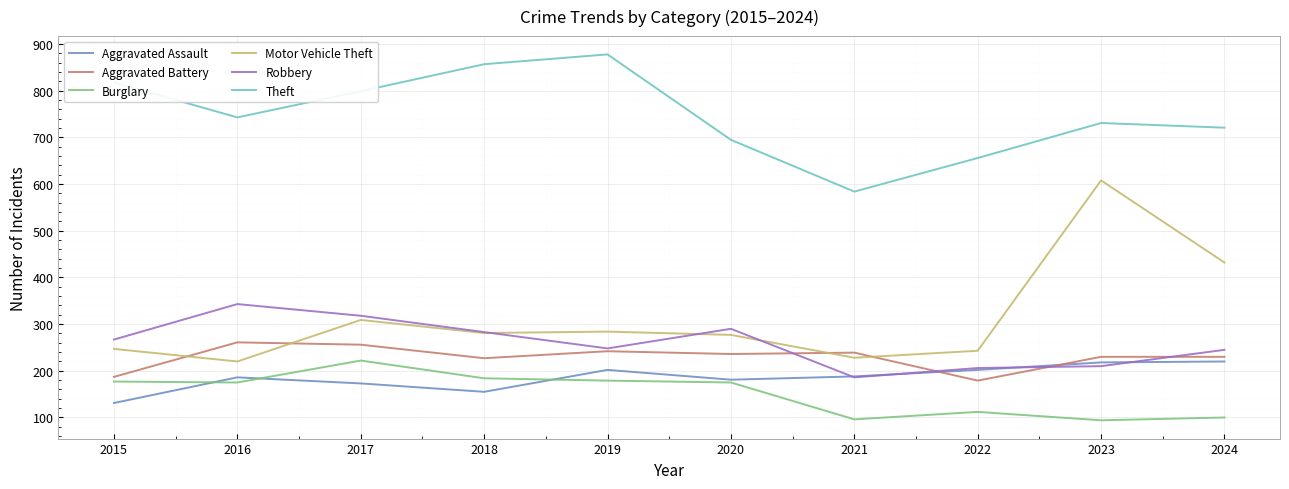

What are all the series names shown in the legend?

Aggravated Assault, Aggravated Battery, Burglary, Motor Vehicle Theft, Robbery, Theft